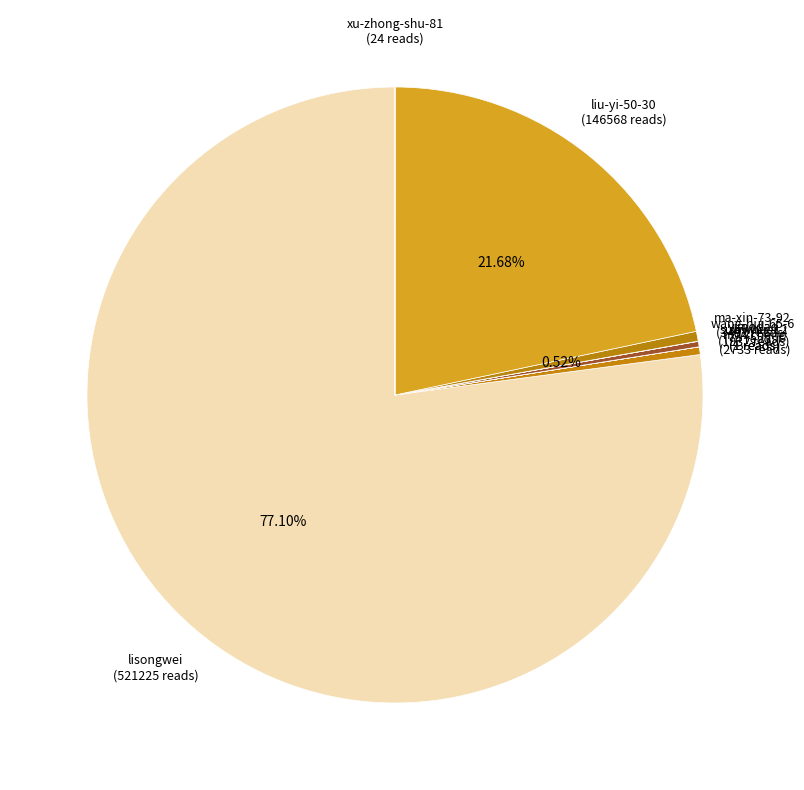

Which slice represents more than half of the pie?

lisongwei